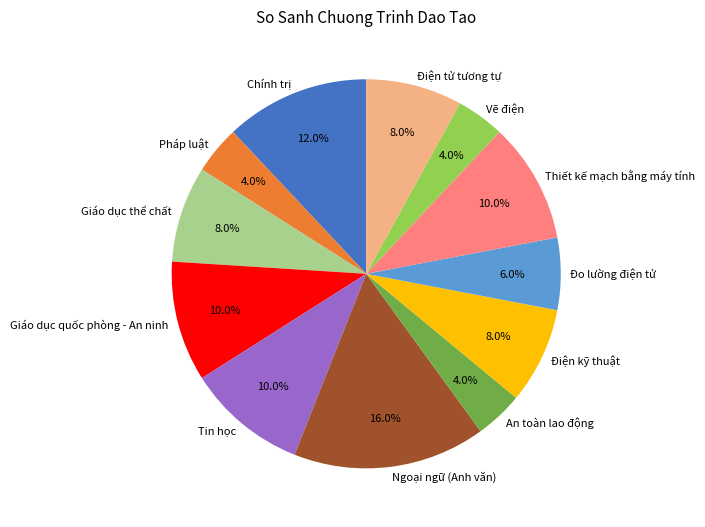

What percentage is the Đo lường điện tử slice, to the nearest percent?

6%